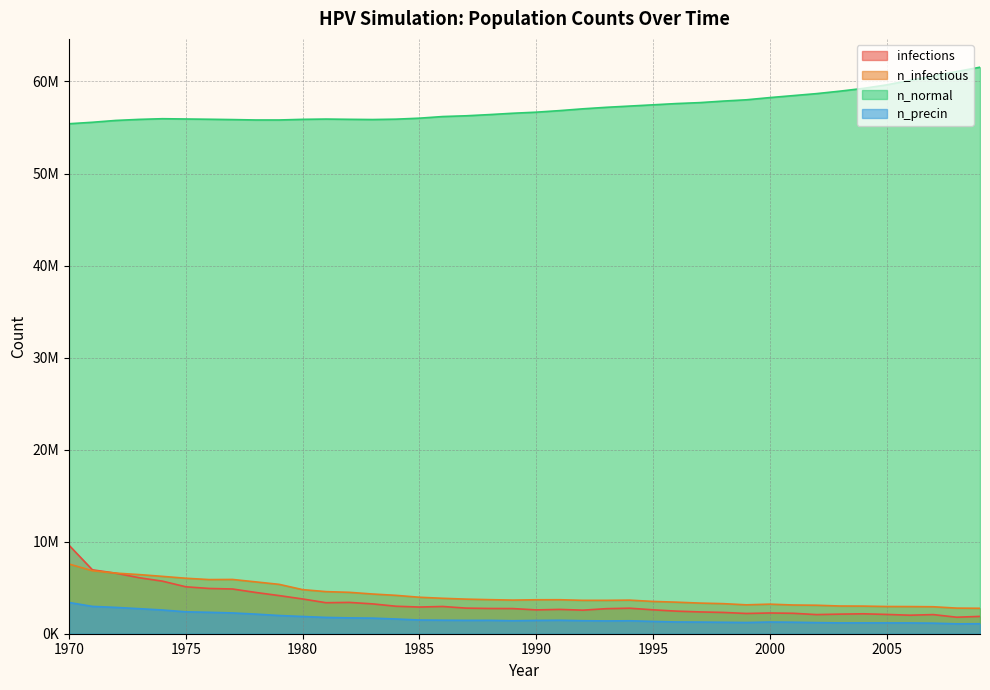

What is the value of the n_infectious point at the 25th from the left?

3649788.5